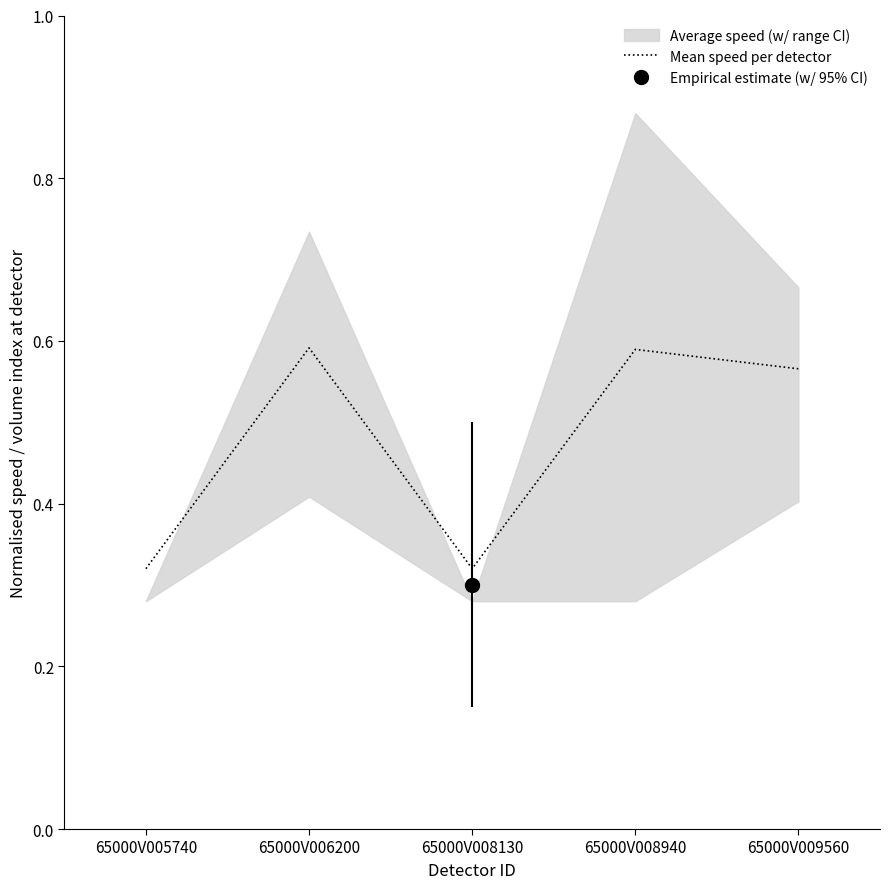

Rank the categories by value from lowest to highest.

65000V005740, 65000V008130, 65000V009560, 65000V008940, 65000V006200